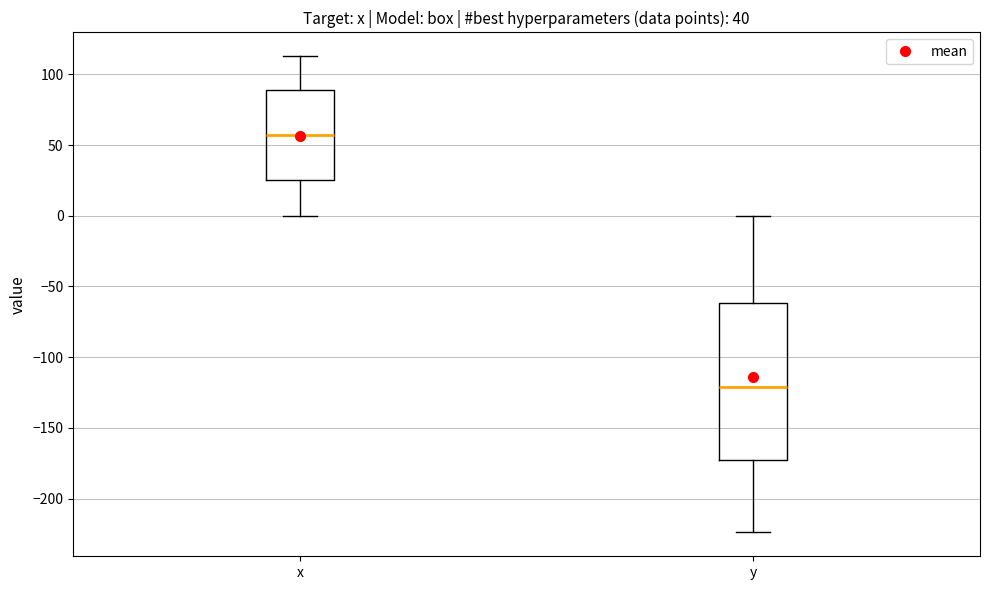

Reading left to right, transcribe this box plot: for each box, give where its median line is, the range the box spans, and where its two whiskers end, as read against the y-axis. The values are not printed on the chart, so give them approximately, as read against the axis.

x: median 55, box 25 to 90, whiskers 0 to 115
y: median -120, box -175 to -60, whiskers -225 to 0